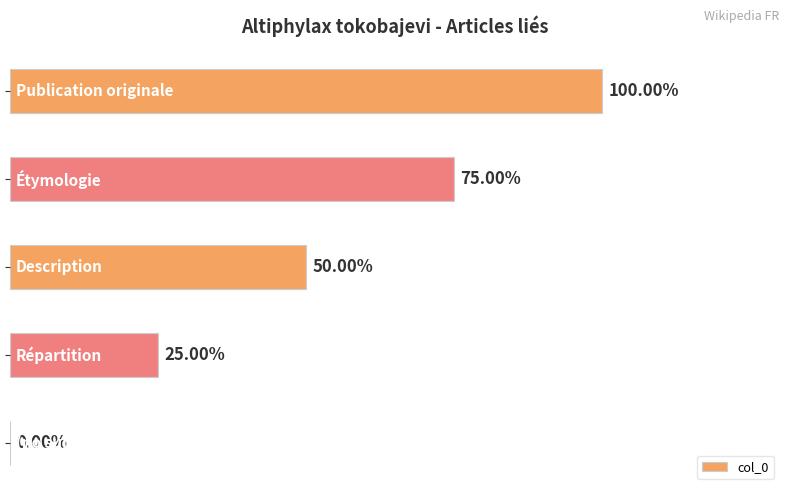

Does the chart contain stacked bars?

No